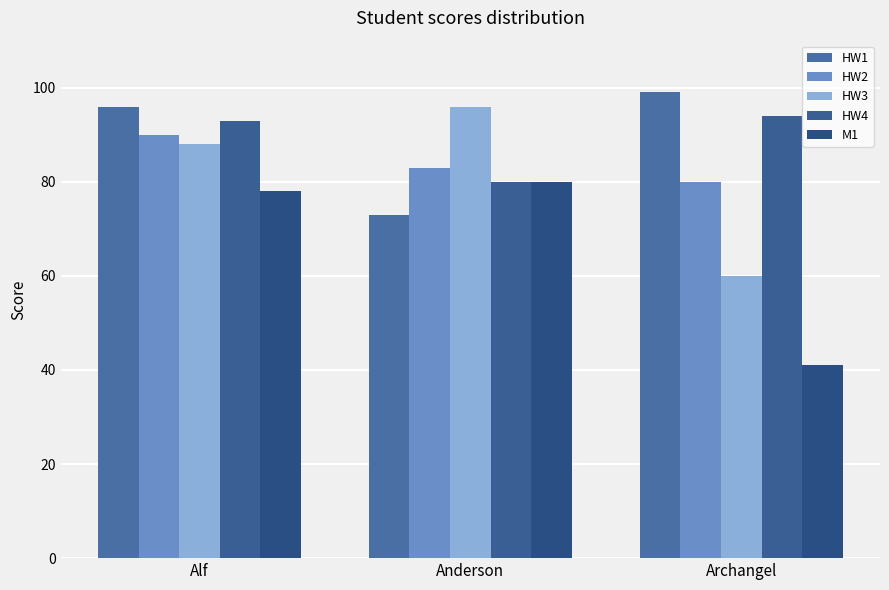

Read the HW1 value at Archangel, to the nearest 10.

100